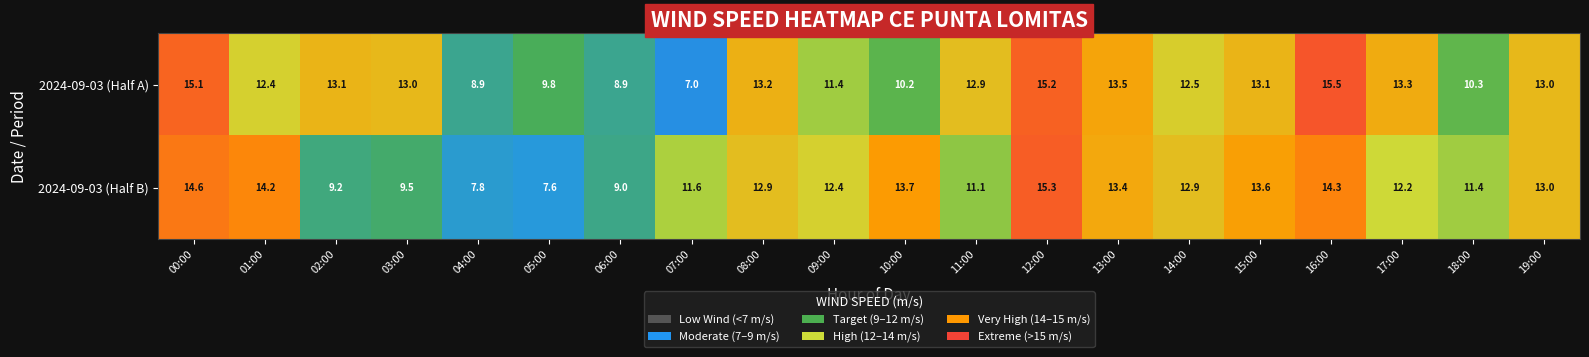

What is the total value across all series at 09:00?

23.8